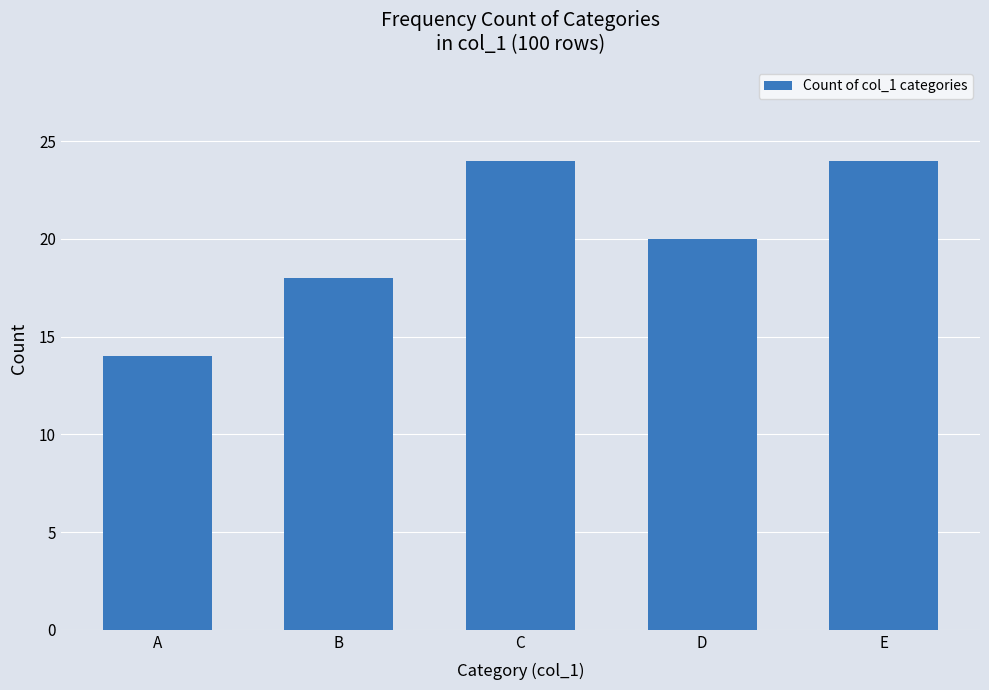

What is the minimum value shown in the chart?

14